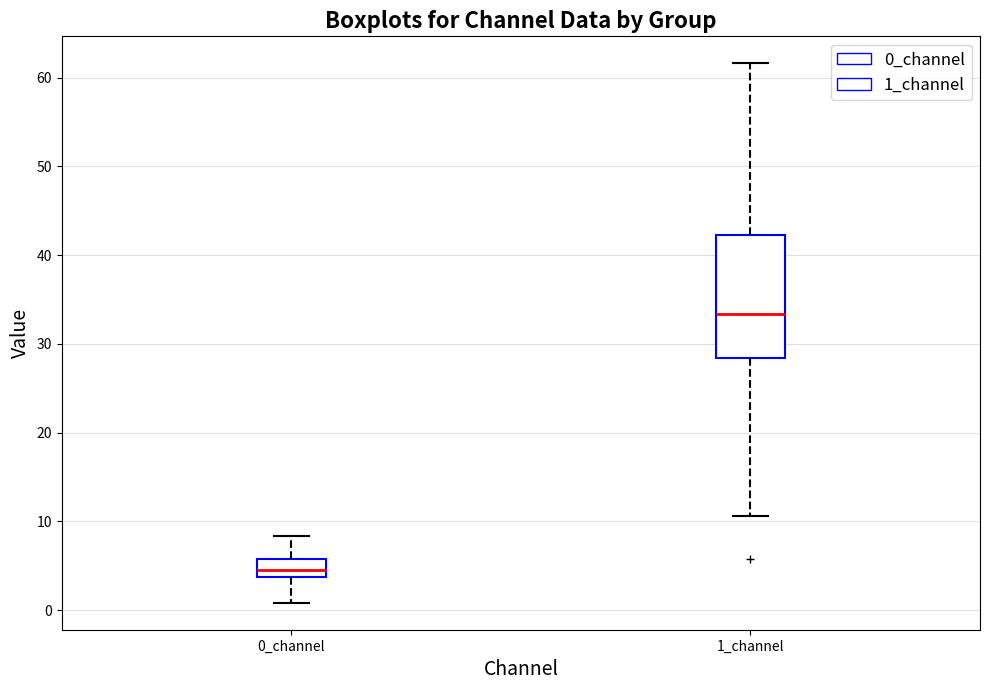

Reading left to right, read every box against the y-axis: the position of its median line, the range the box covers, and the ends of its whiskers. The values are not printed on the chart, so give them approximately, as read against the axis.

0_channel: median 4 (inside the box), box 4 to 6, whiskers 1 to 8
1_channel: median 33, box 28 to 42, whiskers 11 to 62